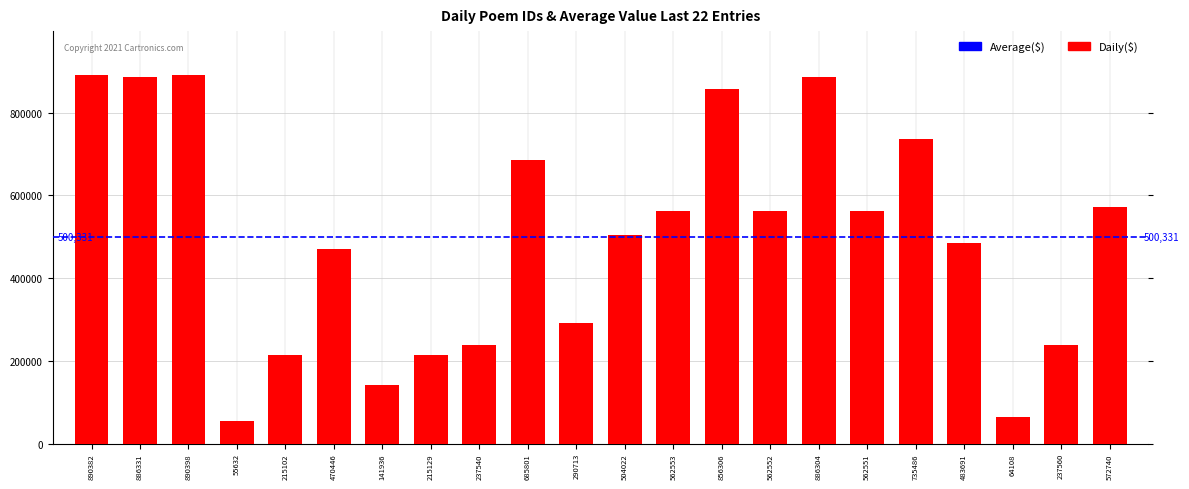

What is the label of the 19th bar from the right?

55632